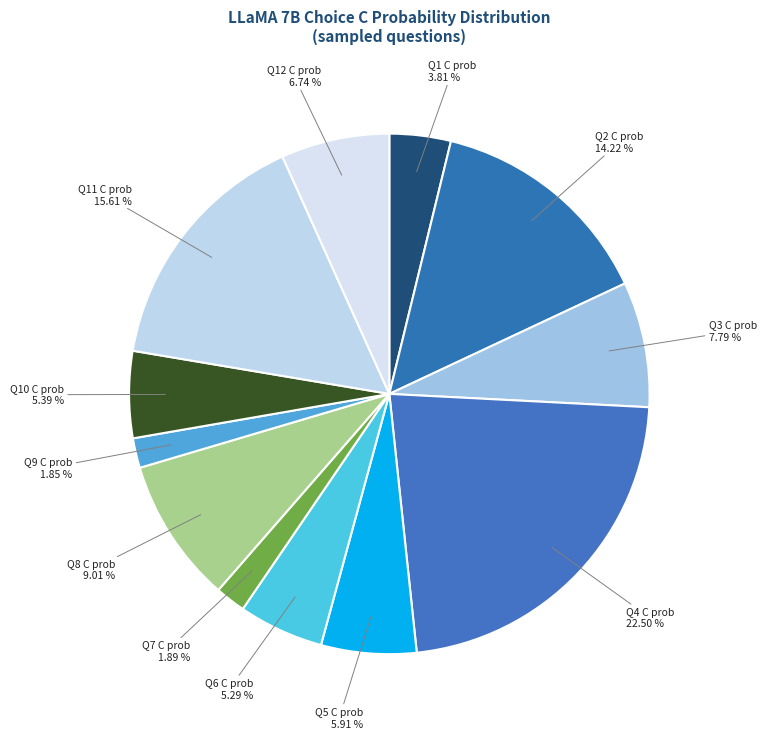

Does any single category account for the majority?

No